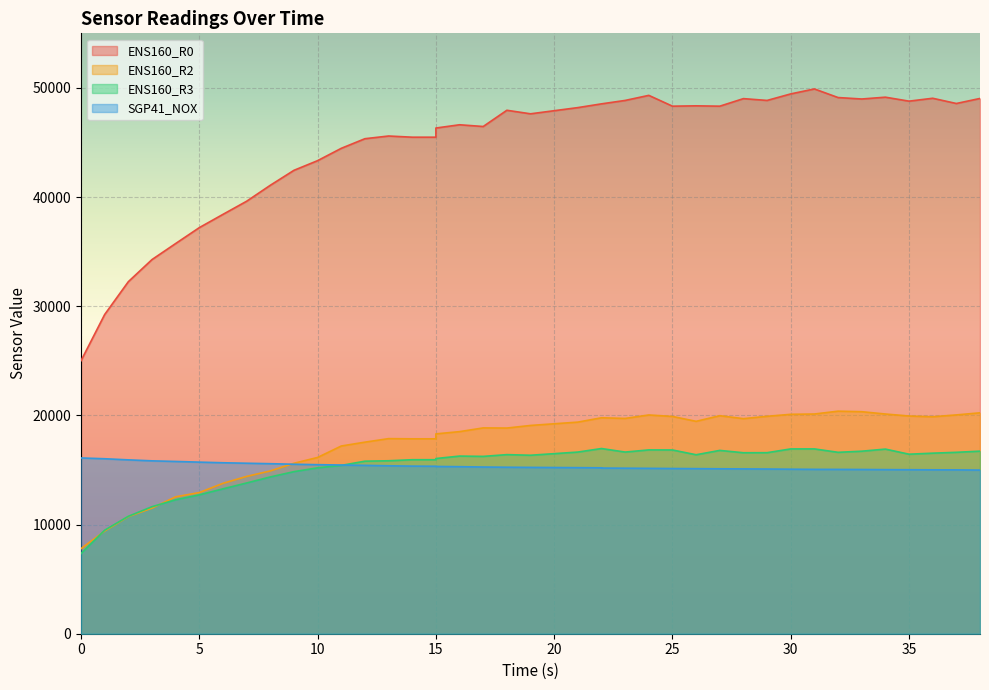

What is the value of the ENS160_R2 point at the 31st from the left?

19917